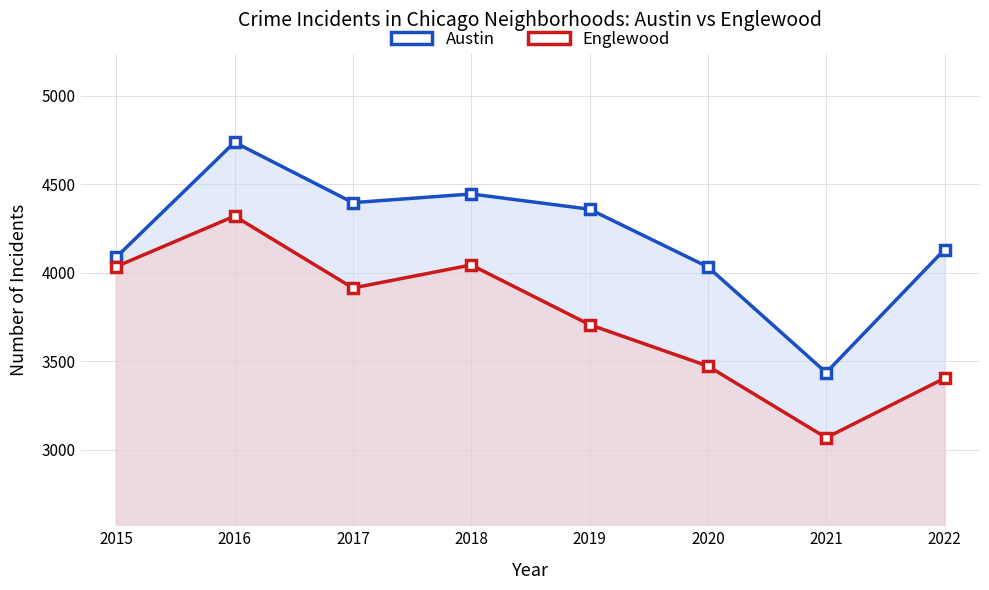

Where does the Austin series first go above 4360?

2016